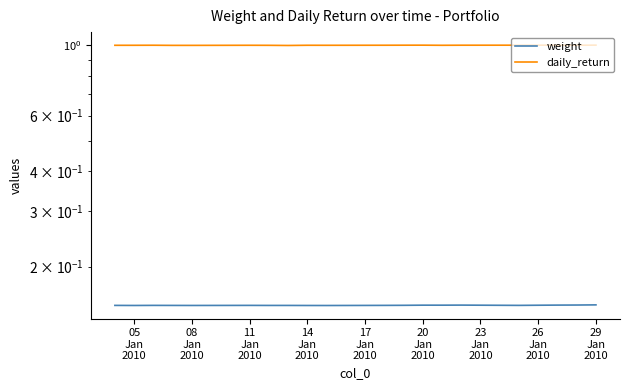

Does the chart display data point markers on the line(s)?

No